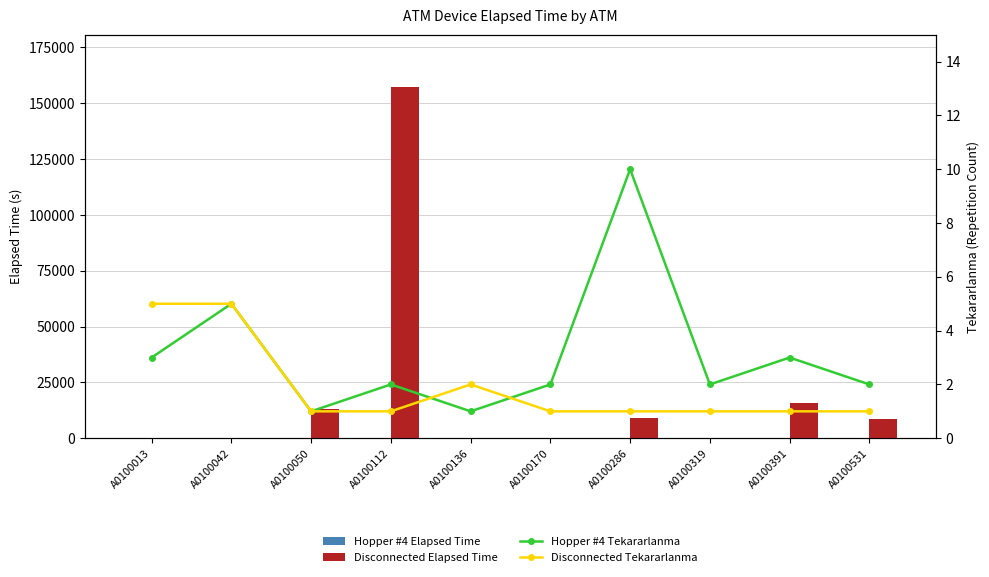

At how many categories does at least one series exceed 126114?

1